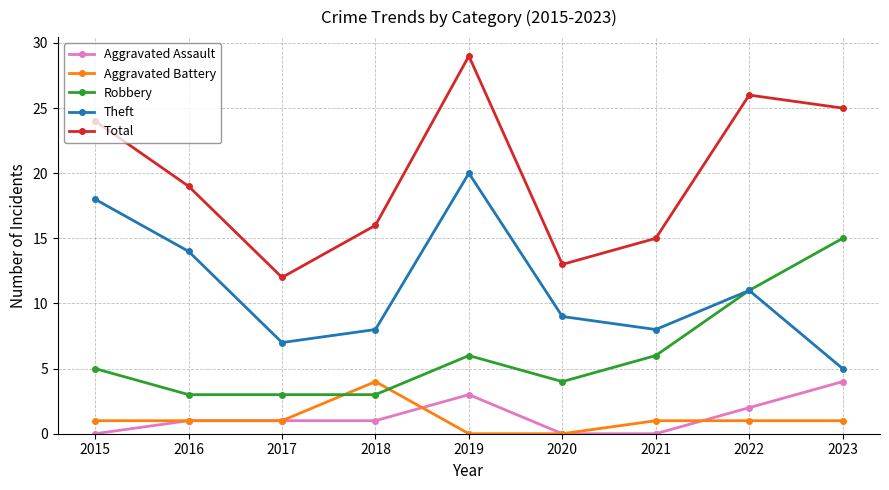

Does the chart have visible grid lines?

Yes